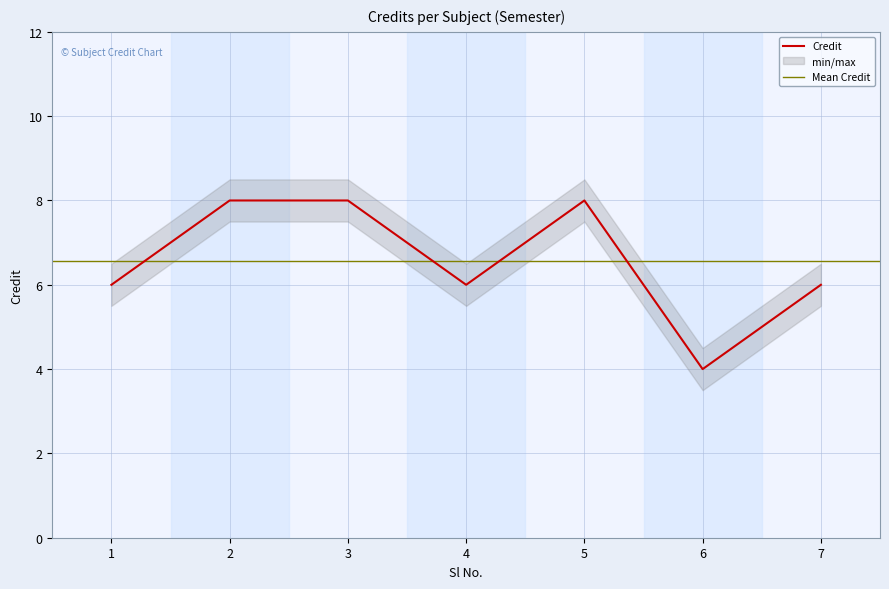

Reading right to left, what are all the values shown in this chart?

7=6	6=4	5=8	4=6	3=8	2=8	1=6